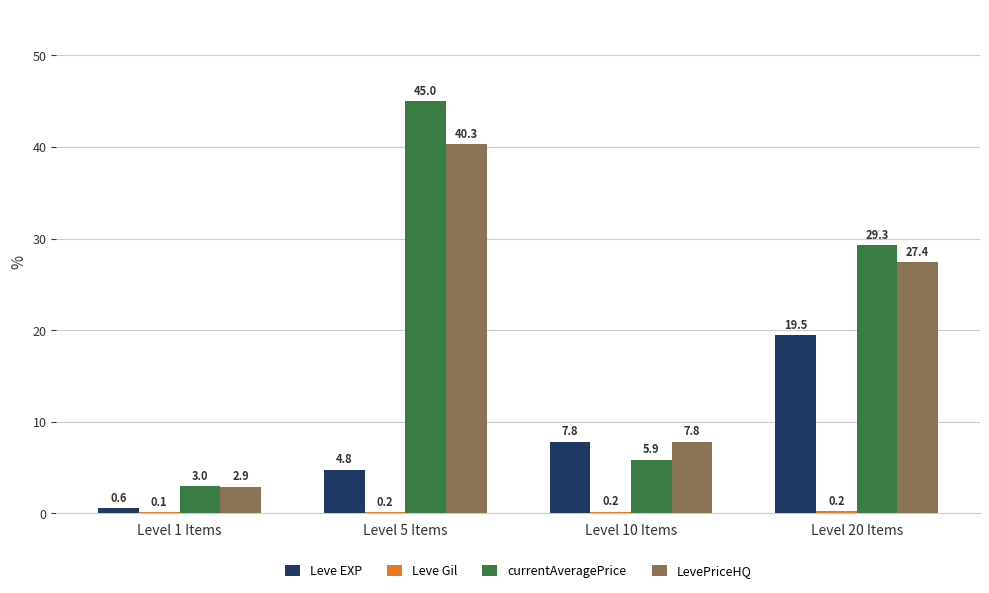

What is the spread (max minus min) of values at Level 10 Items?

7.6